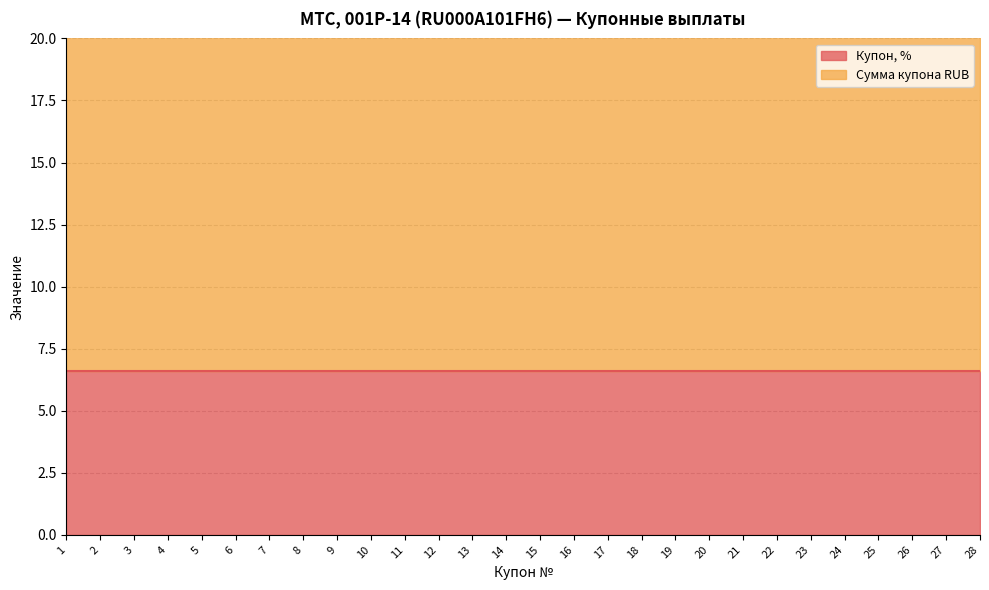

How many data points does each series have?

28